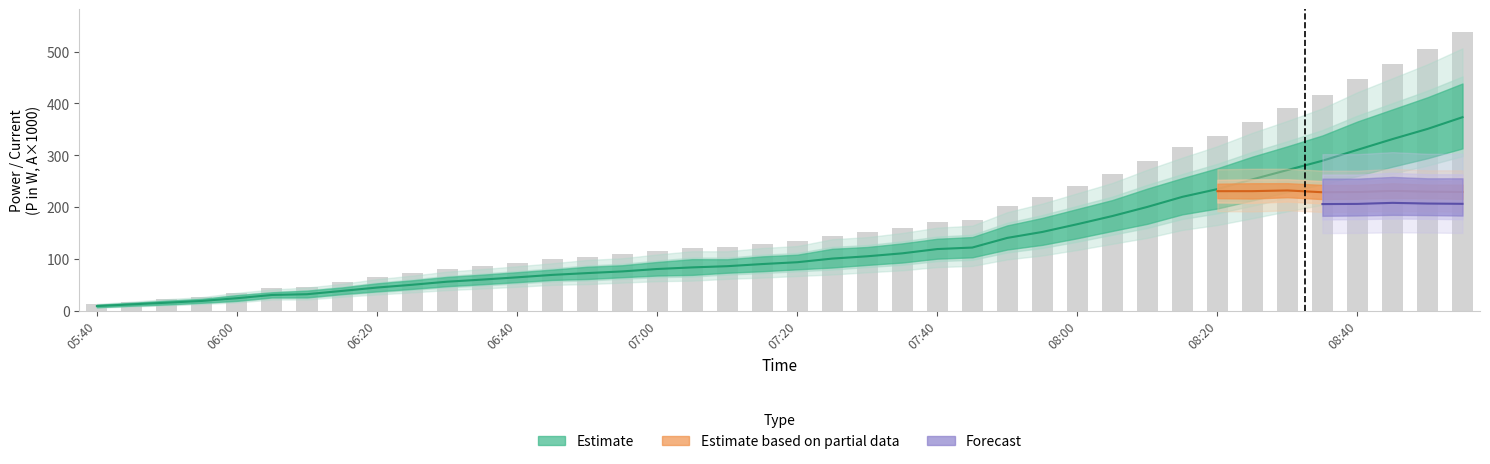

What is the difference between the highest and lowest values at 9?

378.6